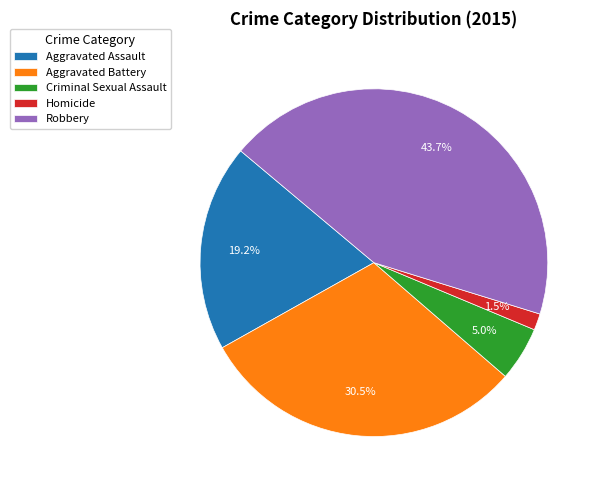

To the nearest percent, what is the difference between the largest and smallest slice percentages?

42%